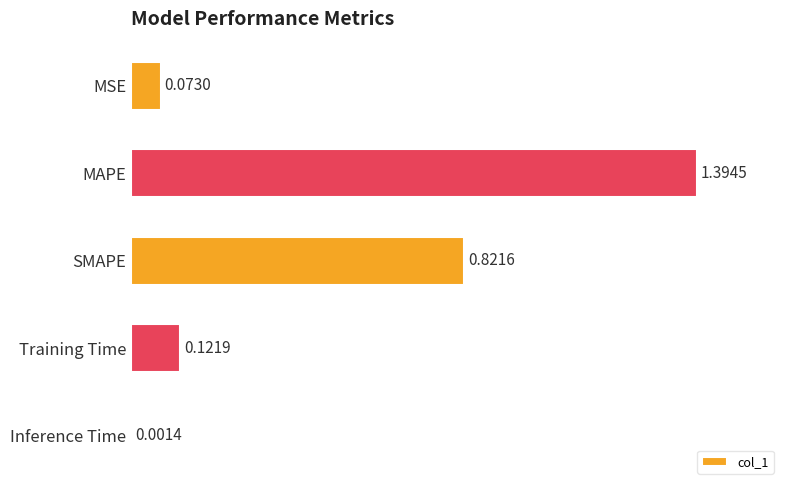

What is the sum of all values?

2.4